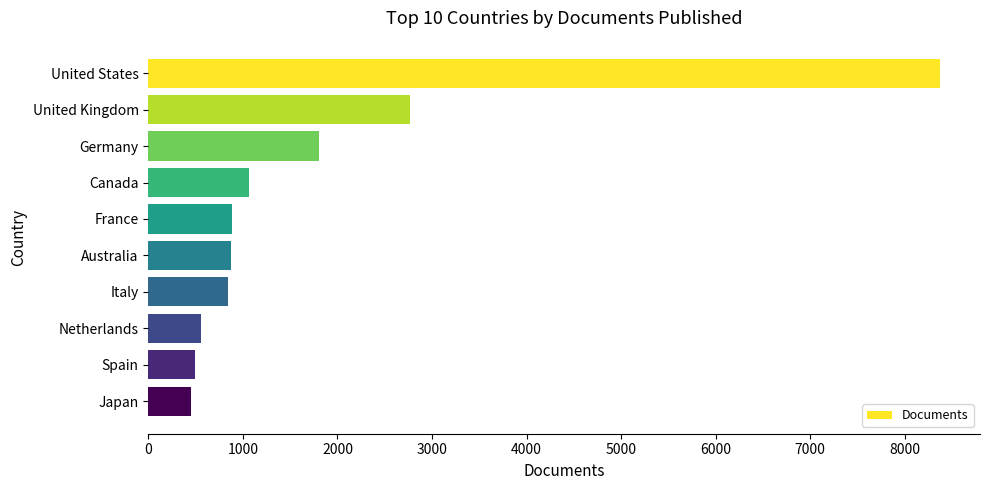

What is the value of the 4th bar from the top?

1060